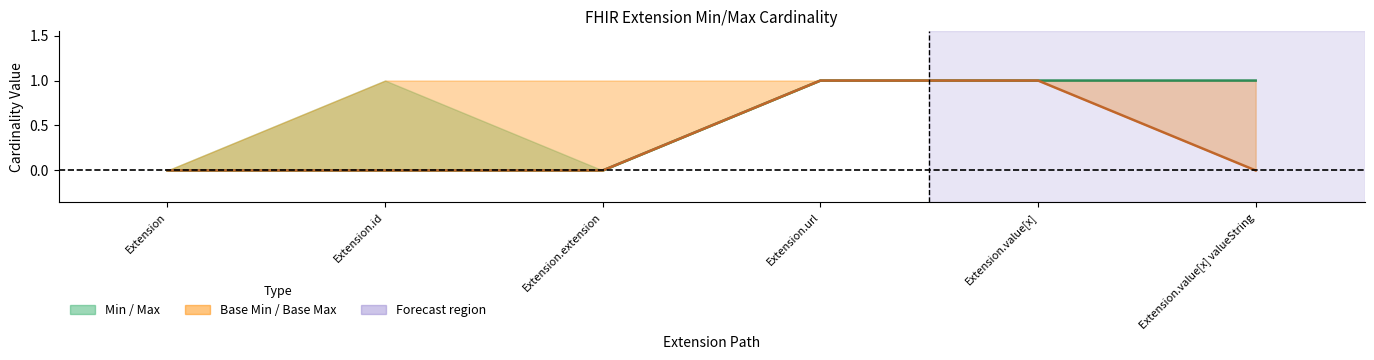

Read the Min value at Extension.value[x].

1